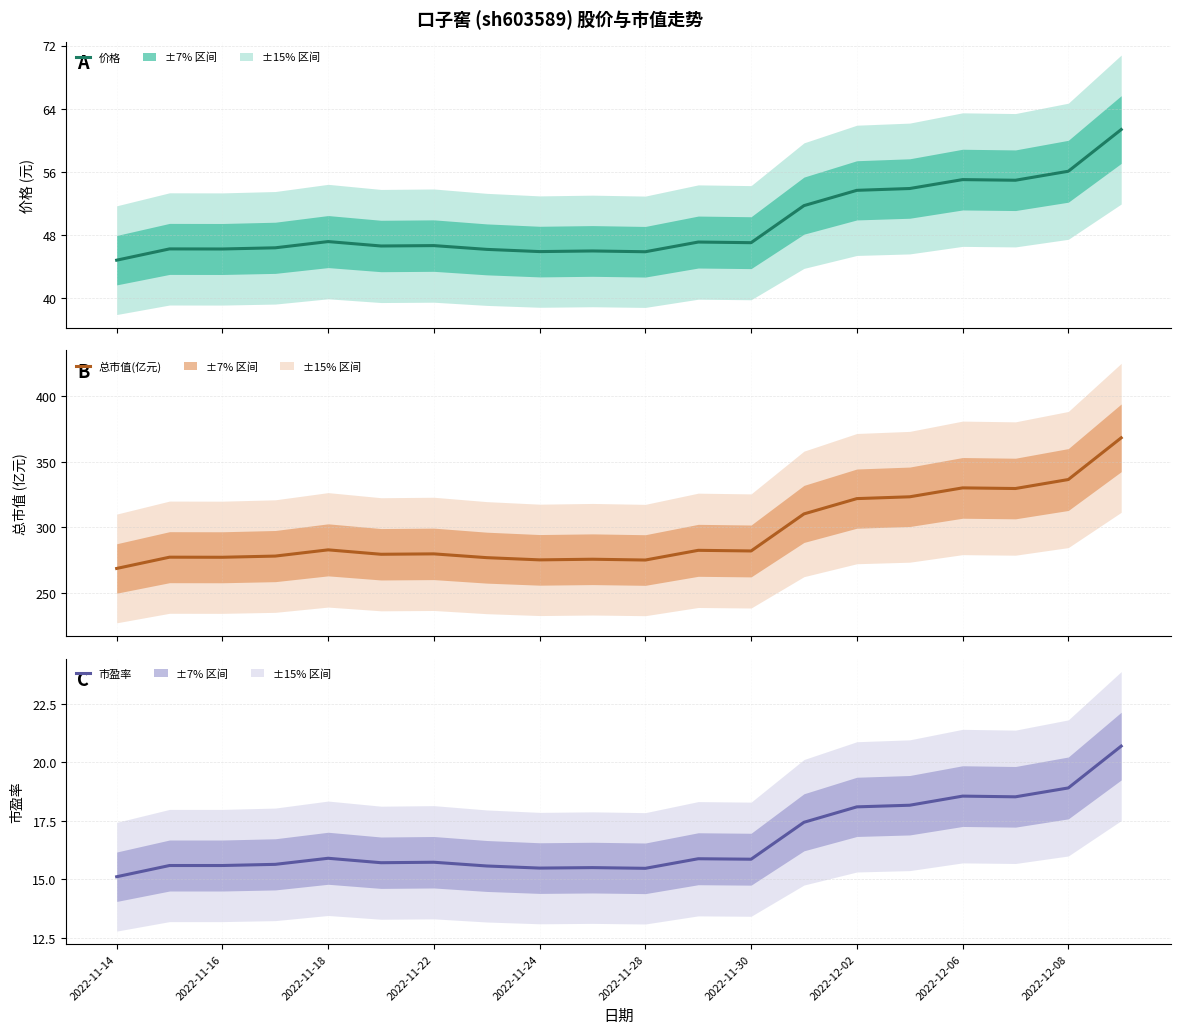

What is the difference between the highest and lowest values at 13?

292.8